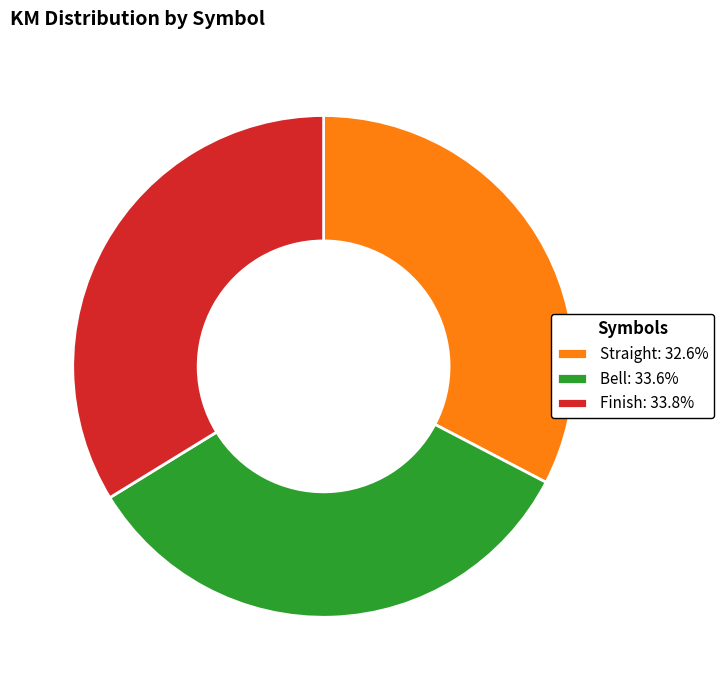

Does any single category account for the majority?

No